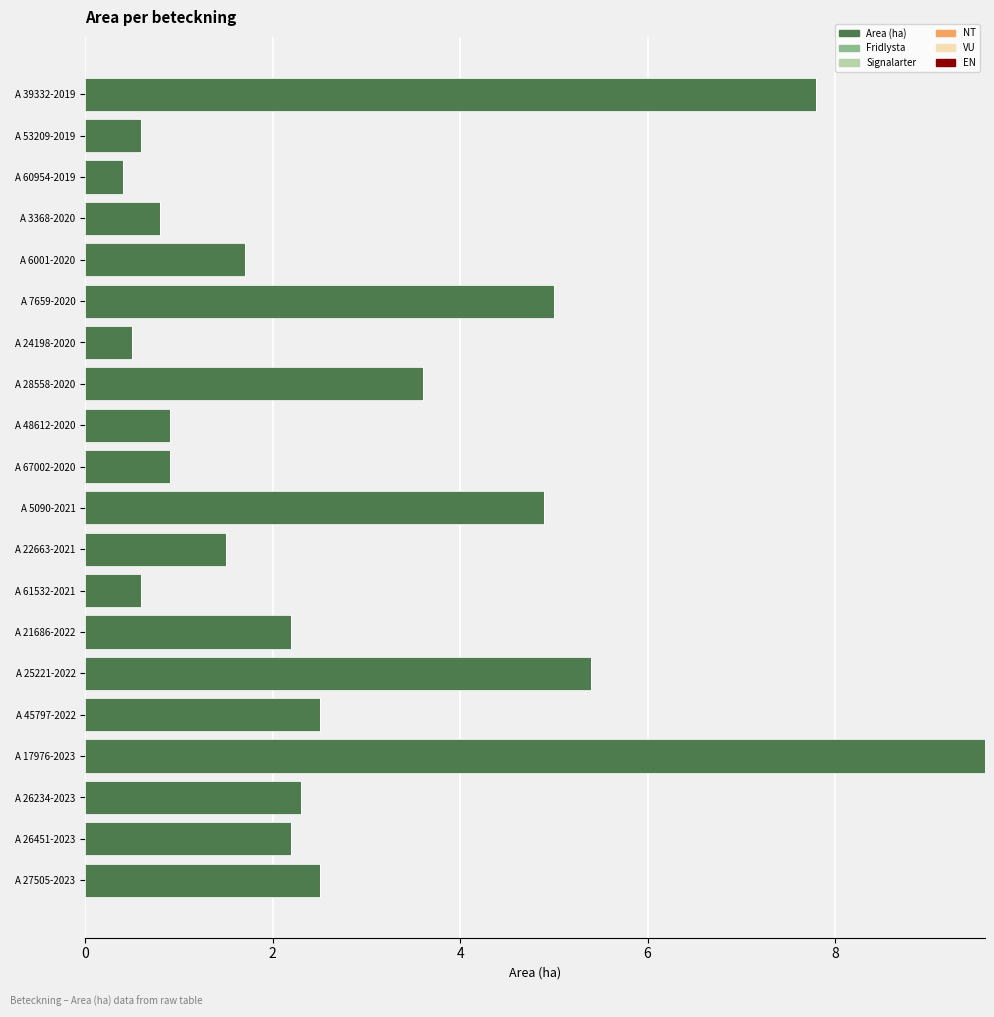

How many data points does each series have?

20